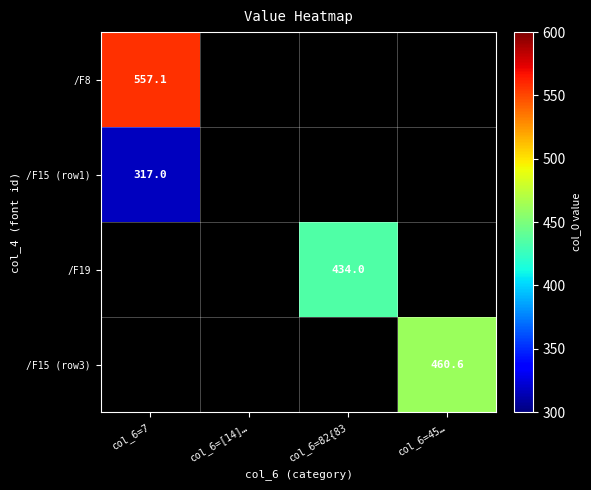

True or false: /F19 has a value of 434.0 at col_6=82{83.

True